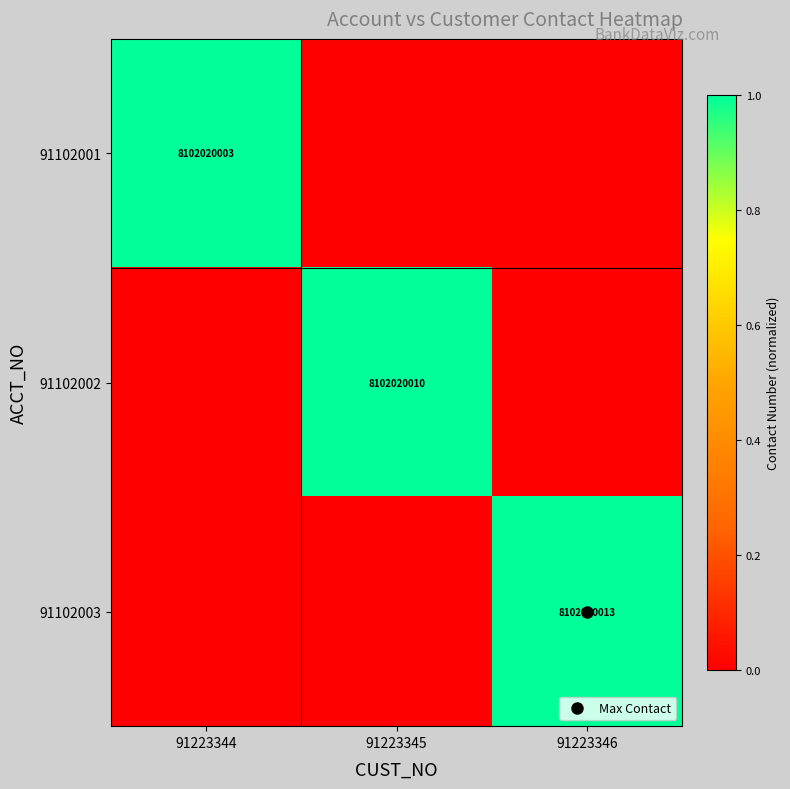

What is the sum of all 91102001 values?

1.0